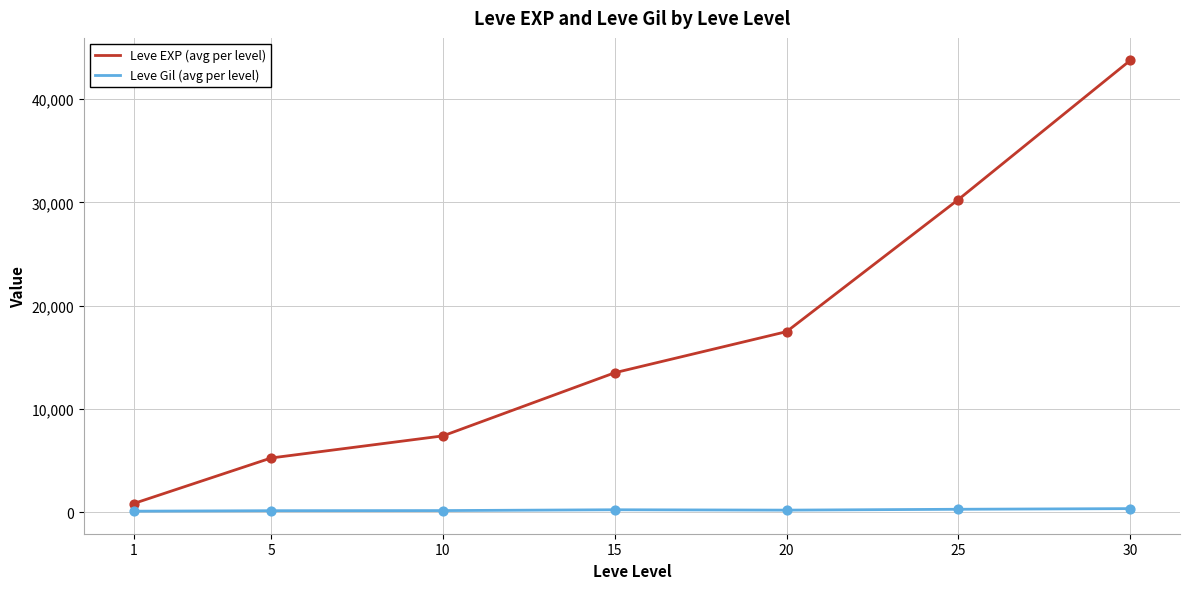

At which category is the sum across all series the highest?

30